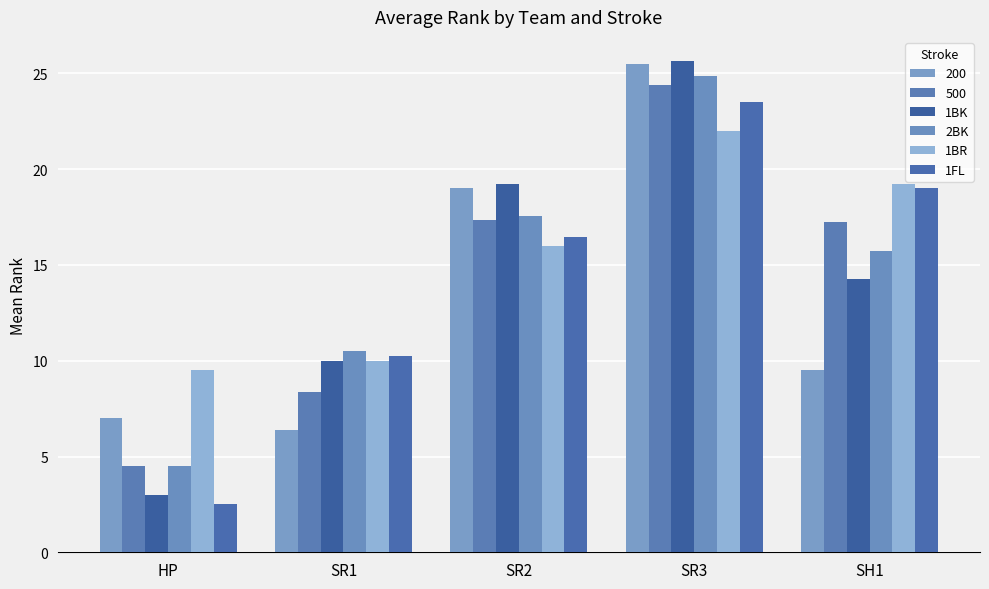

Read the 1FL value at SR2.

16.4